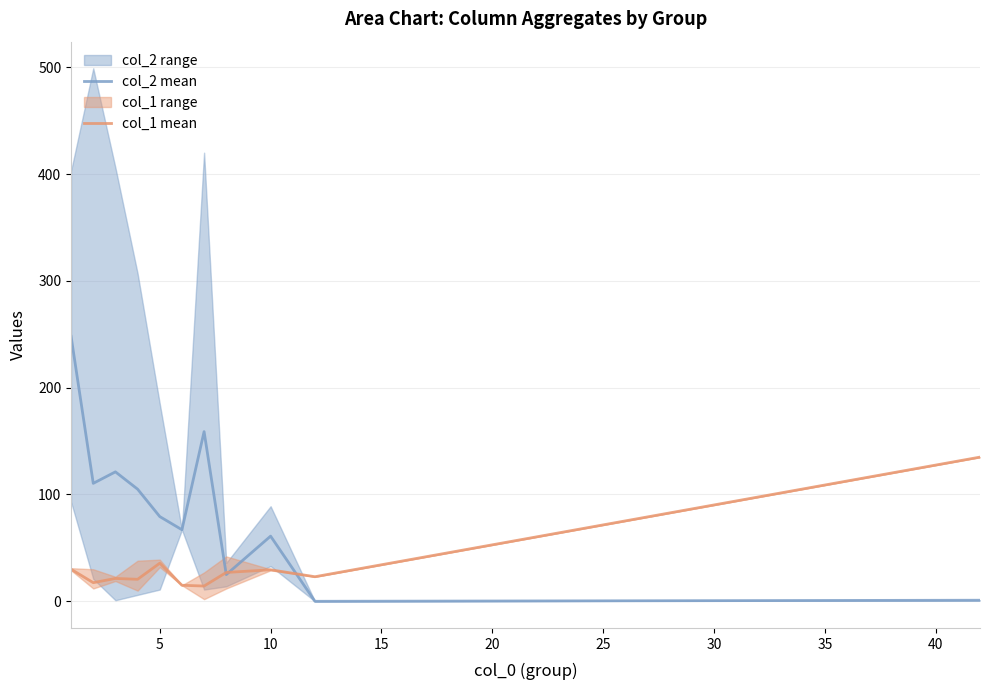

Does the chart display data point markers on the line(s)?

No